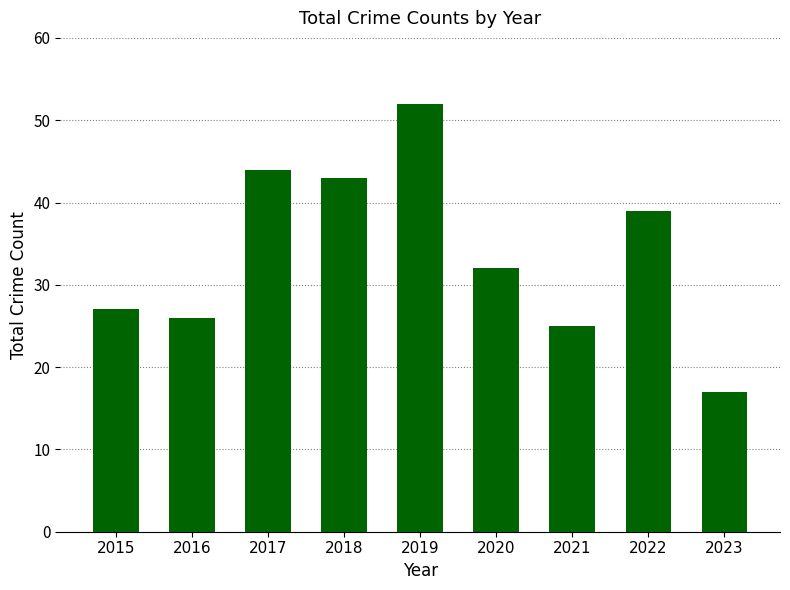

How many data points are less than 32?

4